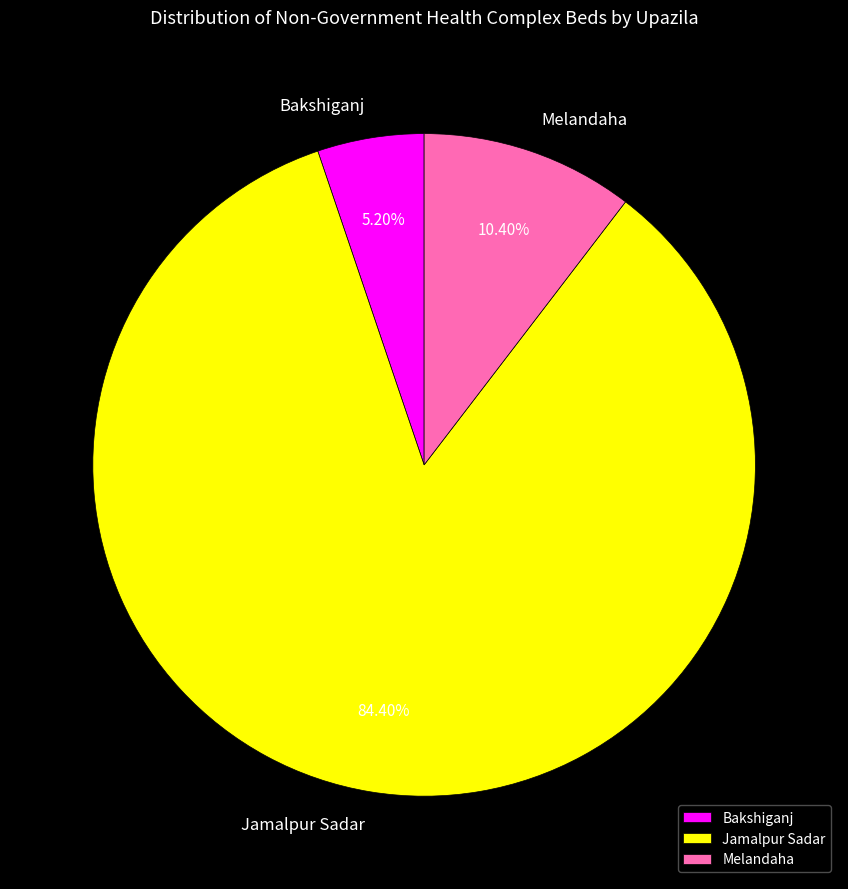

Is there a majority slice in this chart?

Yes